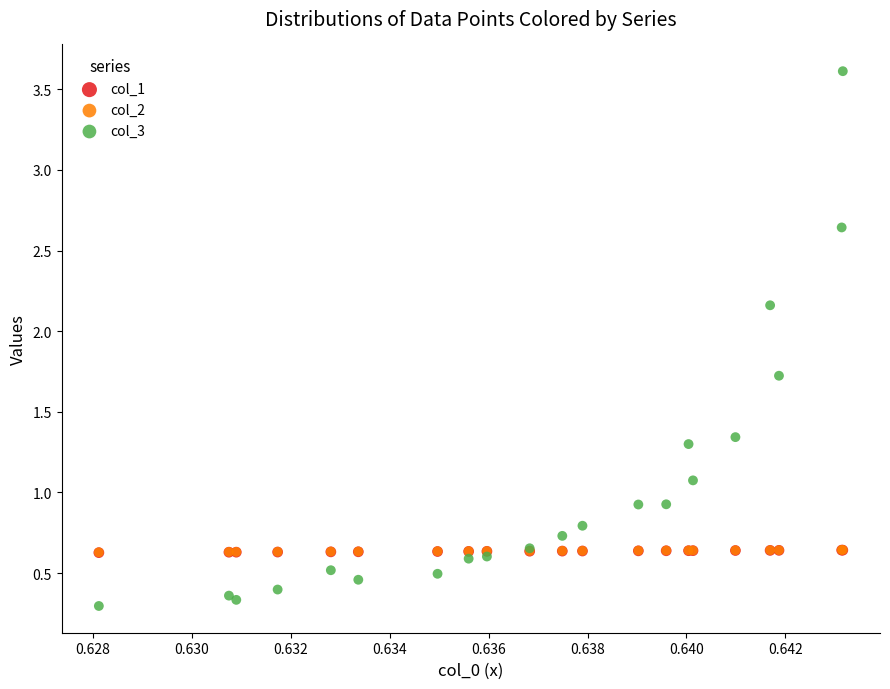

Which series contains the highest Y value?

col_3